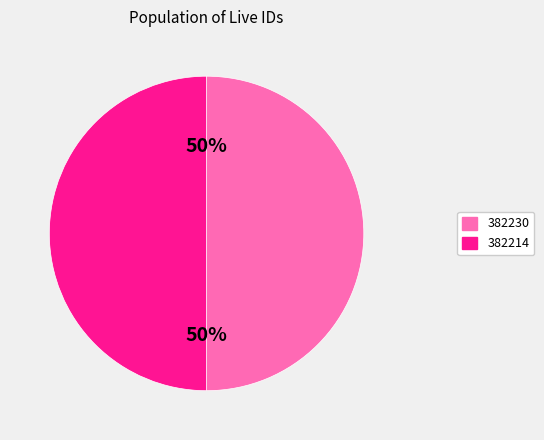

What percentage is the 382214 slice, to the nearest percent?

50%